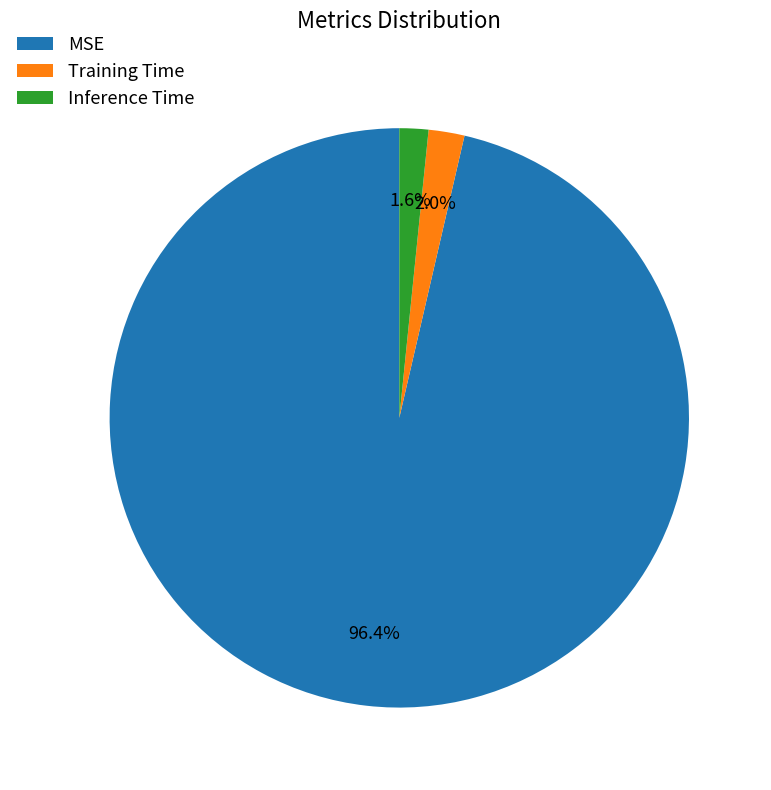

To the nearest percent, what portion does Inference Time represent?

2%